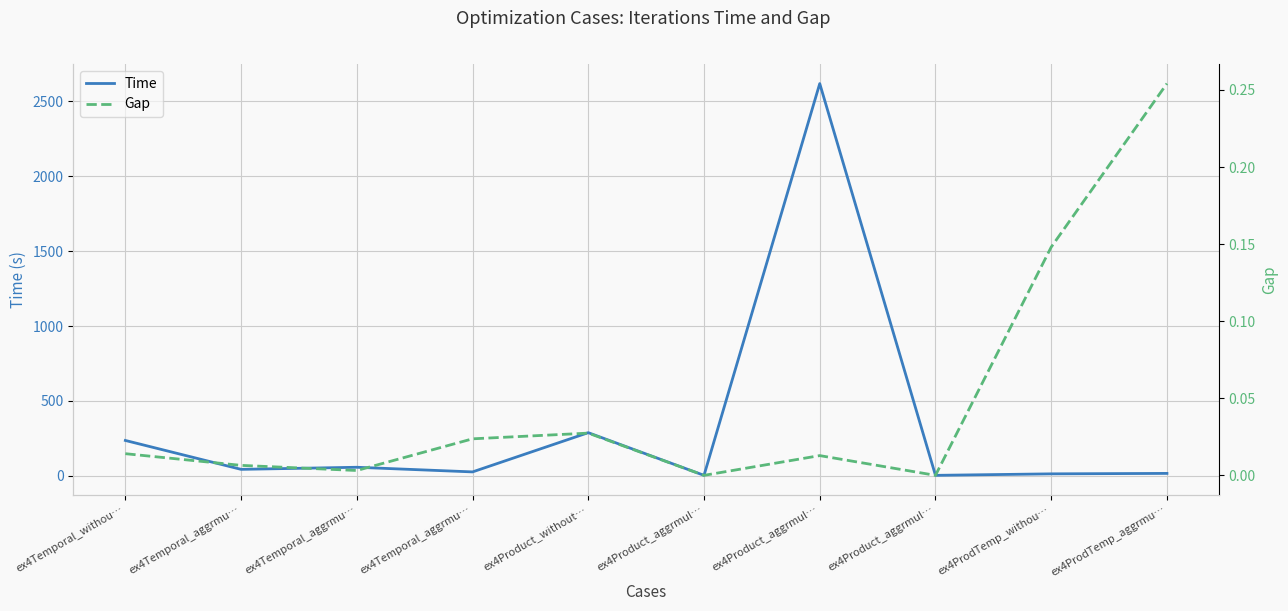

Reading right to left, transcribe all the data shown in this chart.

Time: 16.0	13.0	3.0	2619.0	3.0	288.0	26.0	57.0	43.0	236.0
Gap: 0.3	0.1	0.0	0.0	0.0	0.0	0.0	0.0	0.0	0.0